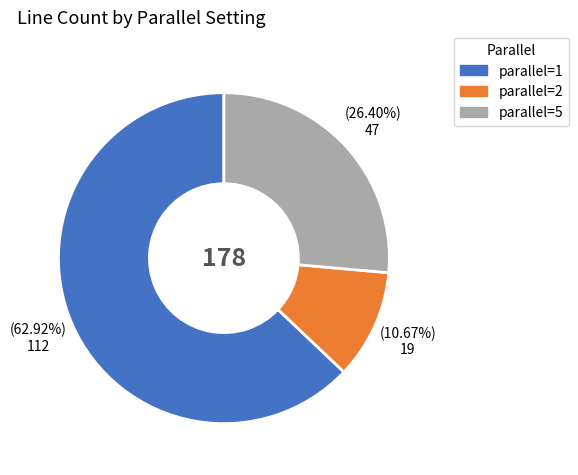

Is there any slice that represents more than half of the pie?

Yes